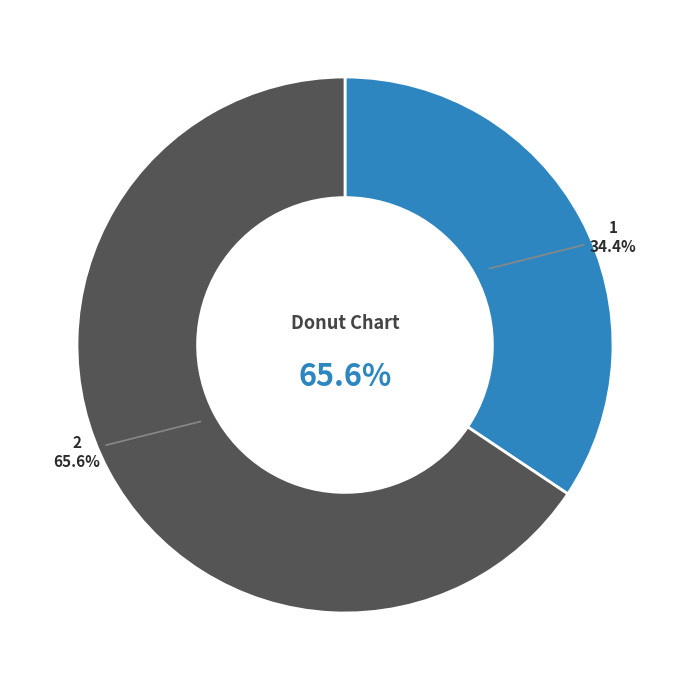

Which category has the smallest portion of the pie?

1